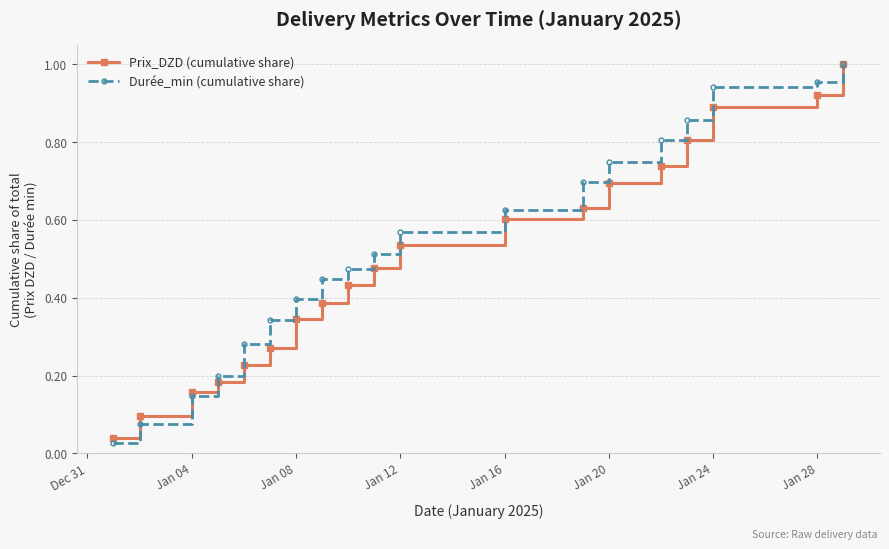

At how many categories does at least one series exceed 0?

19